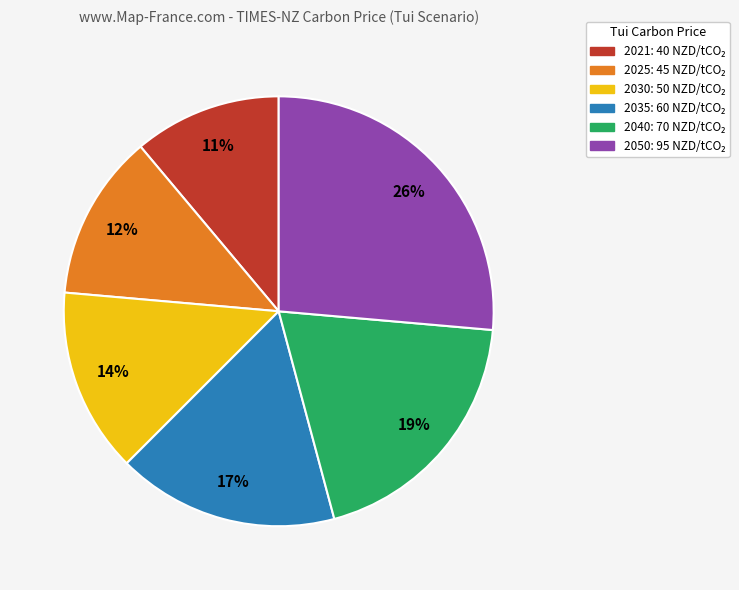

Is there a majority slice in this chart?

No